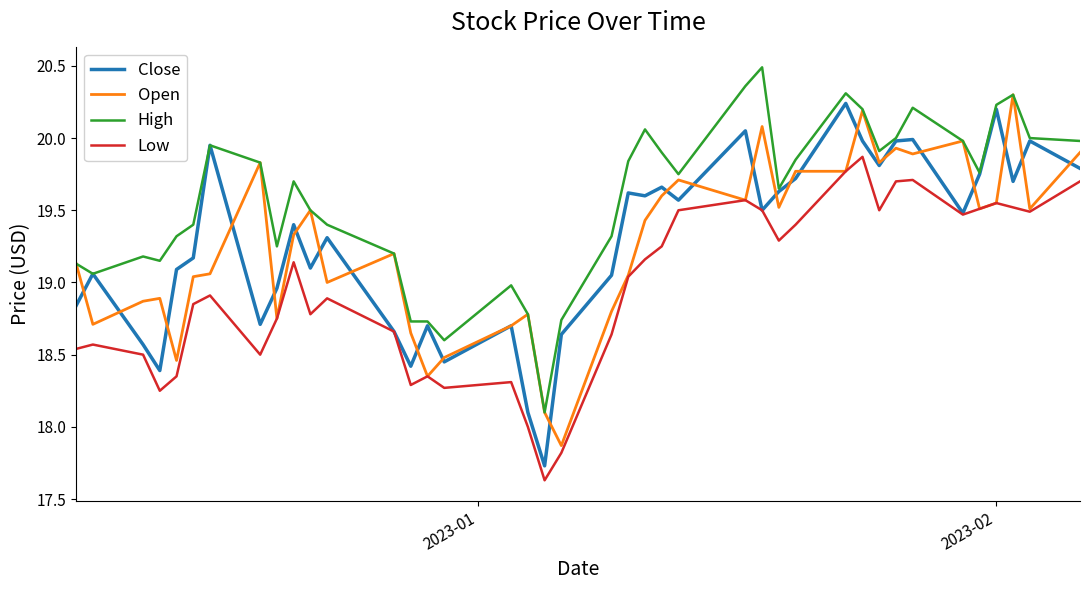

Count the number of categories in the chart.

40